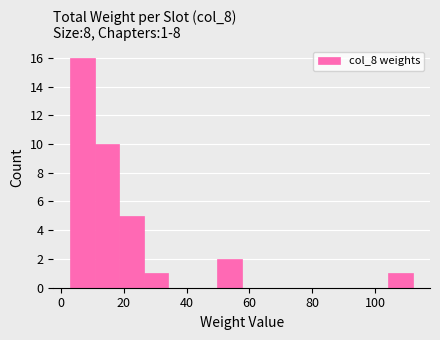

Around what value on the x-axis is the tallest bar? Give the approximate position of its centre, as read against the axis.

6